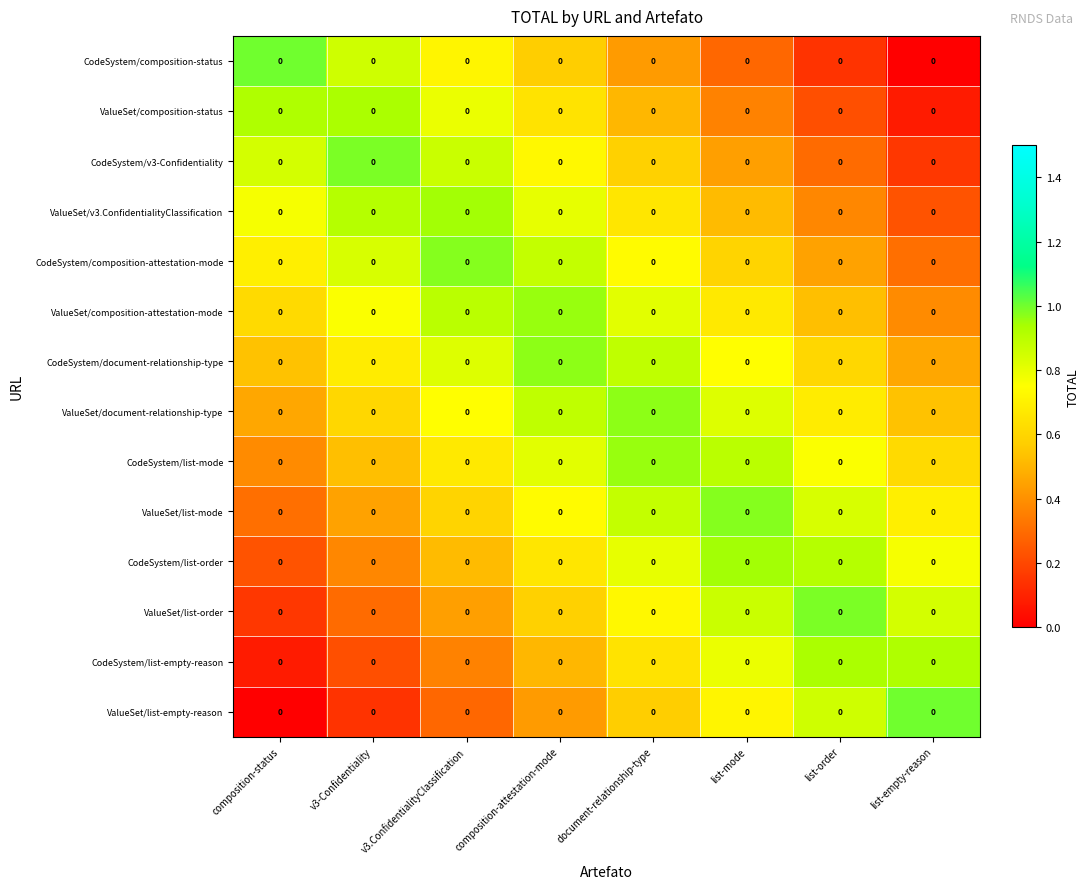

At how many categories does at least one series exceed 0?

8